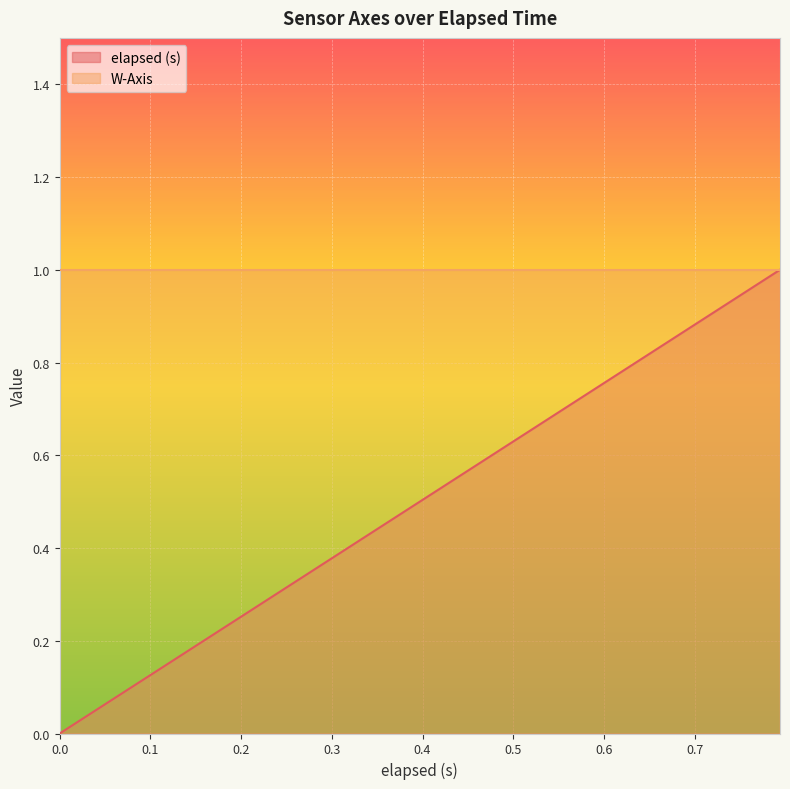

List the series in order of their overall mean, lowest first.

elapsed (s), W-Axis